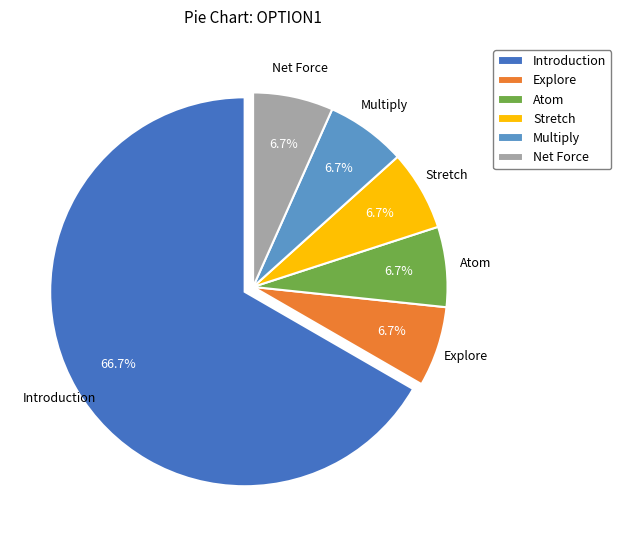

Is Introduction the majority of the pie?

Yes